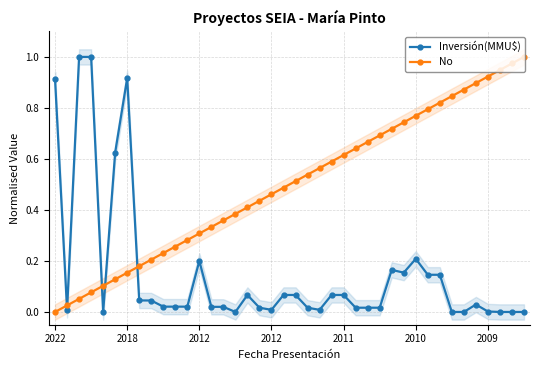

Rank the series by their average value, from lowest to highest.

Inversión(MMU$), No